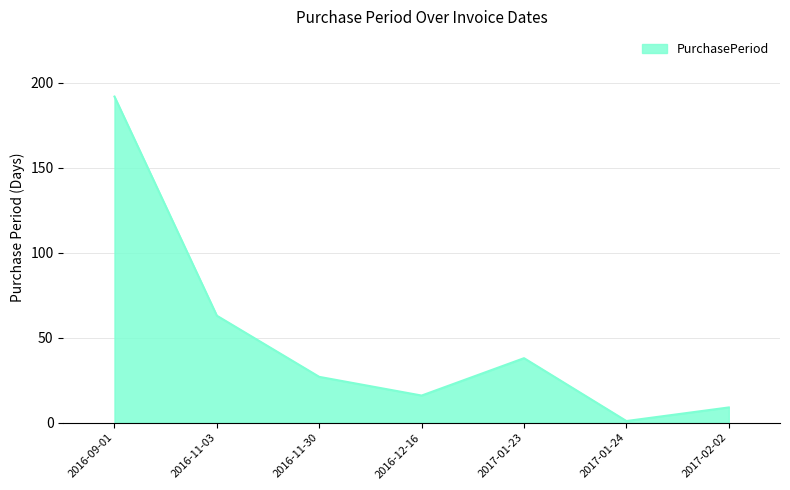

Where is the first local minimum?

2016-12-16